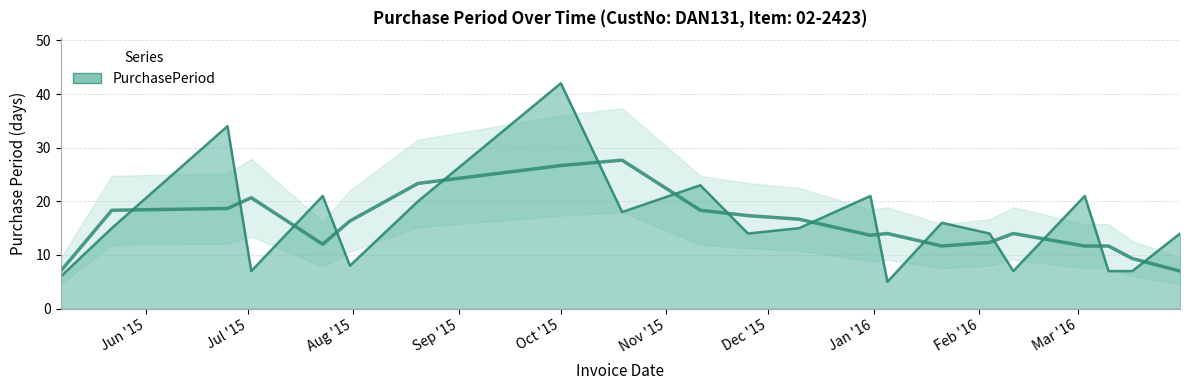

What is the difference between the maximum and minimum values?

37